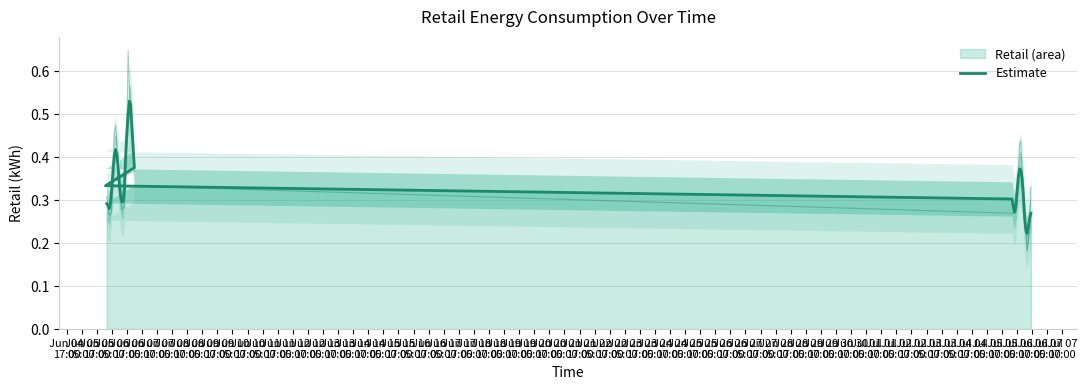

What is the label of the 38th point from the right?

Jun 05
17:00